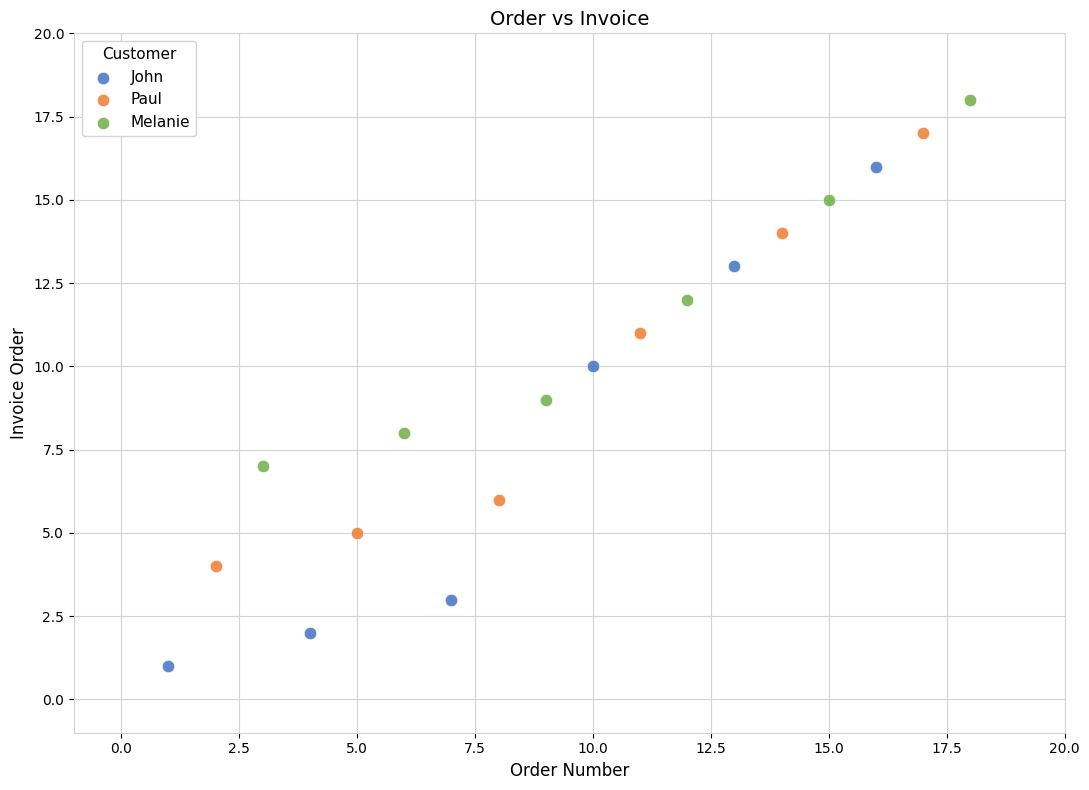

Which series reaches the minimum Y coordinate?

John